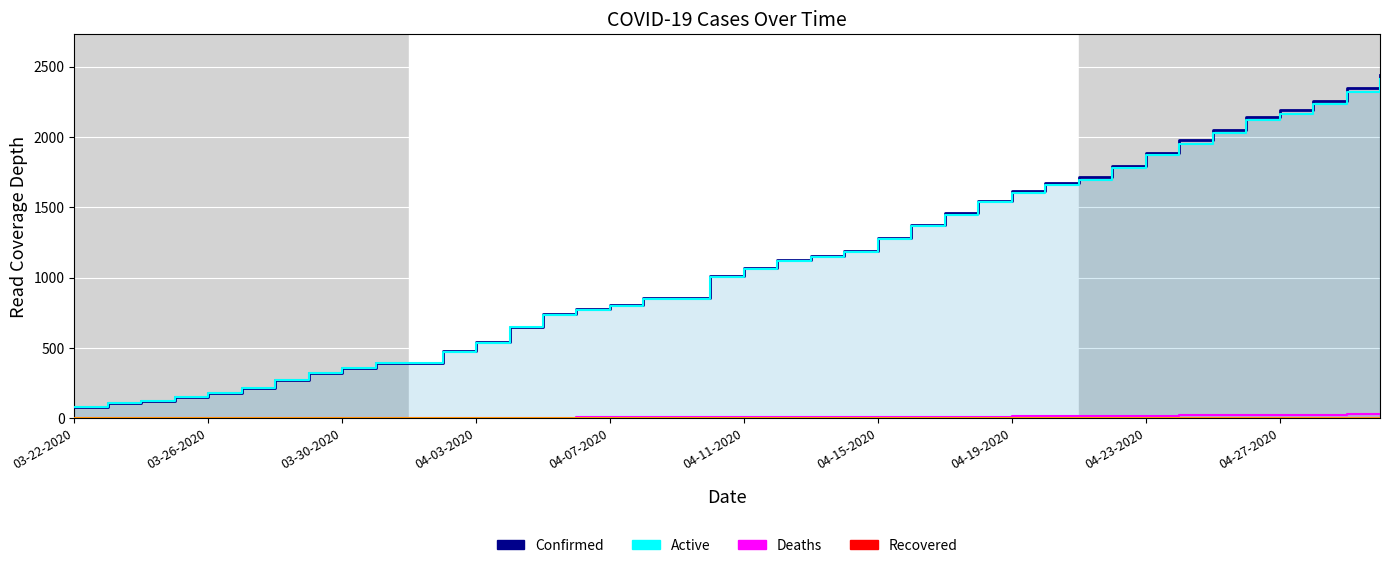

True or false: Deaths and Confirmed cross at least once.

False